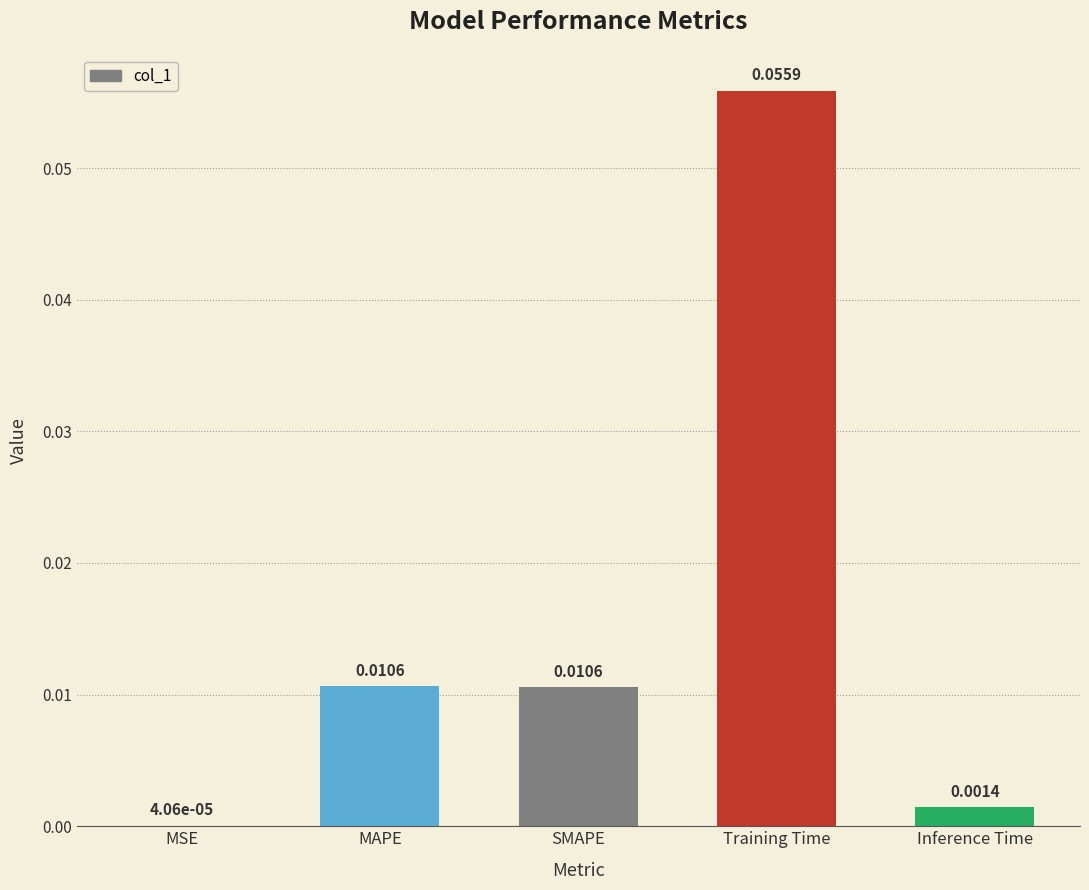

Are the bars horizontal?

No